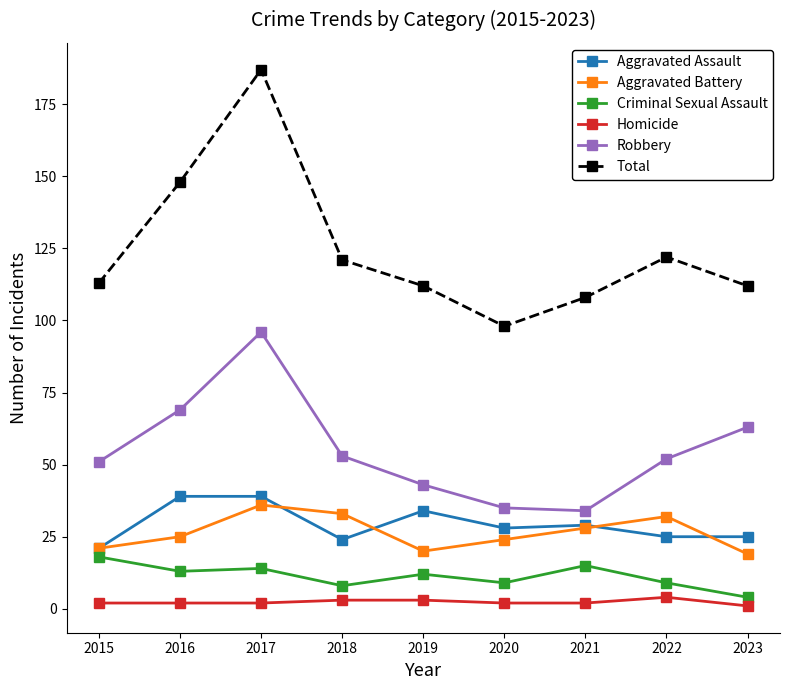

Is it true that Robbery equals 92 at 2018?

False